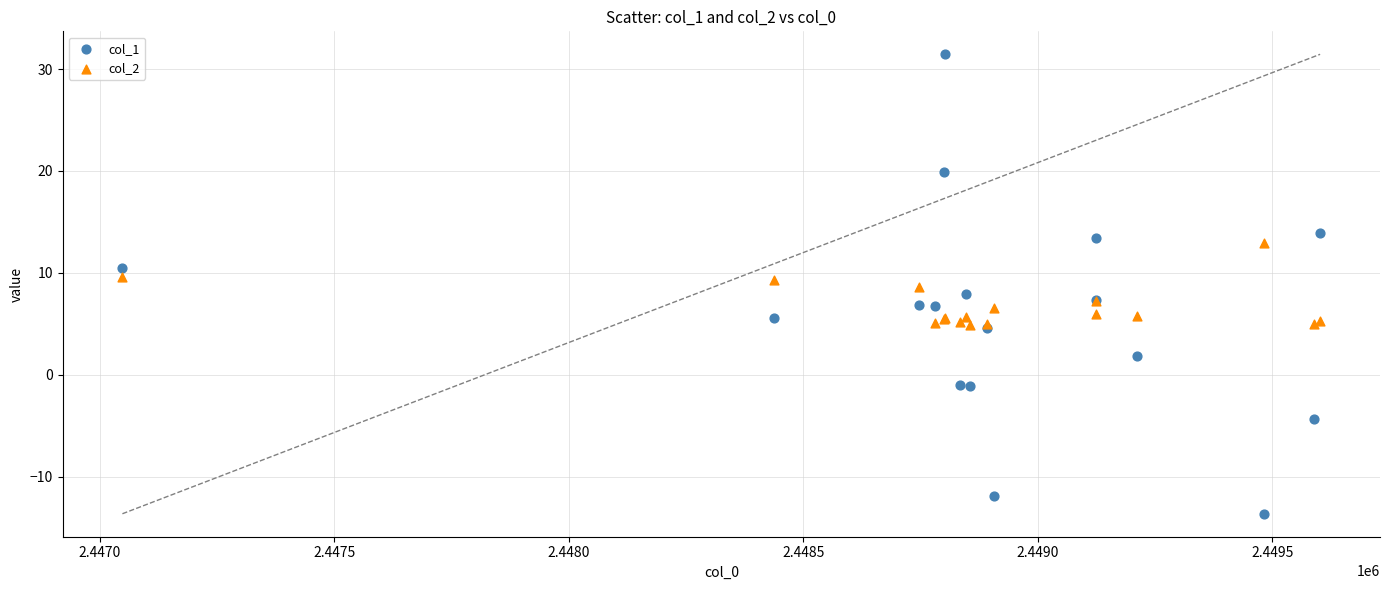

Which series reaches the minimum Y coordinate?

col_1